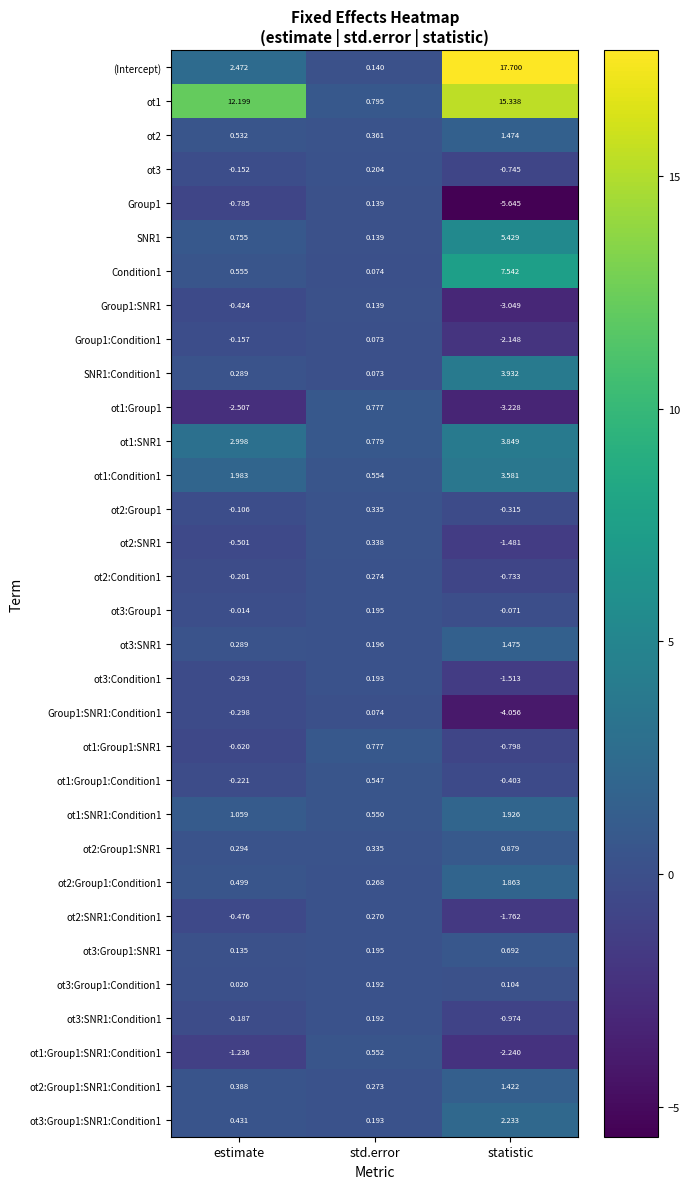

Which category has the lowest value in the ot3:Group1:Condition1 series?

estimate